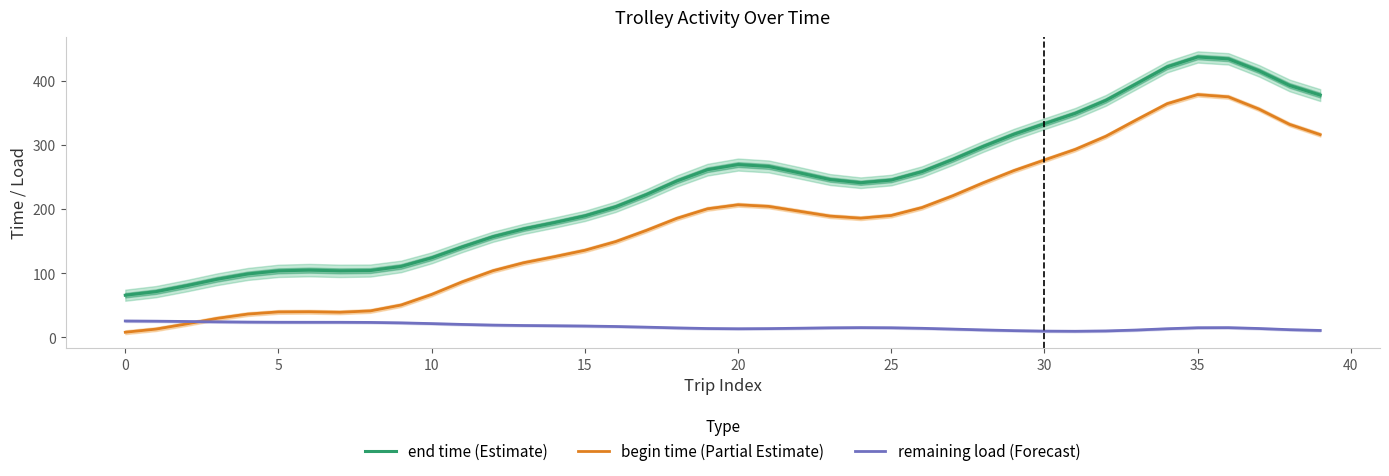

List the series in order of their overall mean, lowest first.

remaining load (Forecast), begin time (Partial Estimate), end time (Estimate)